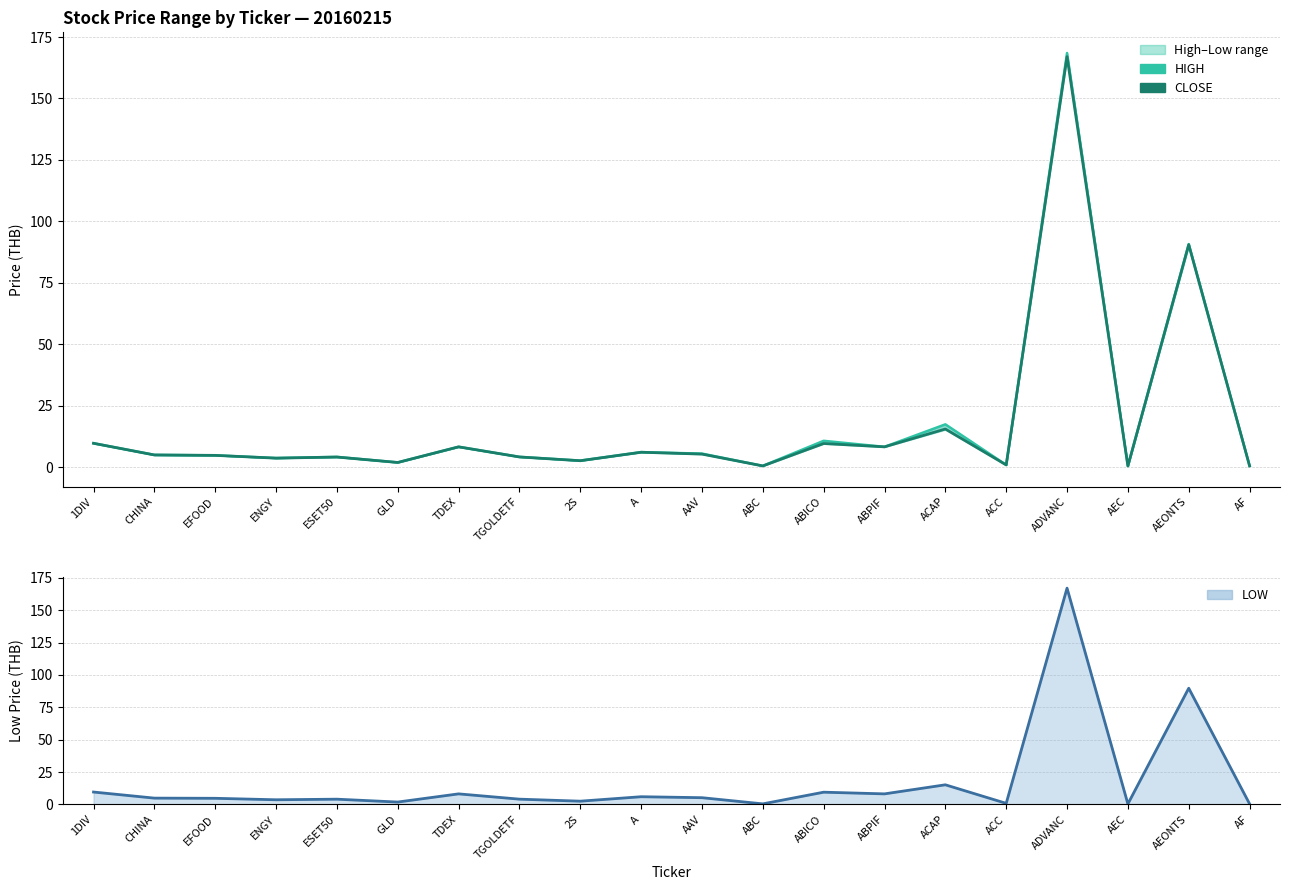

Does the chart display data point markers on the line(s)?

No